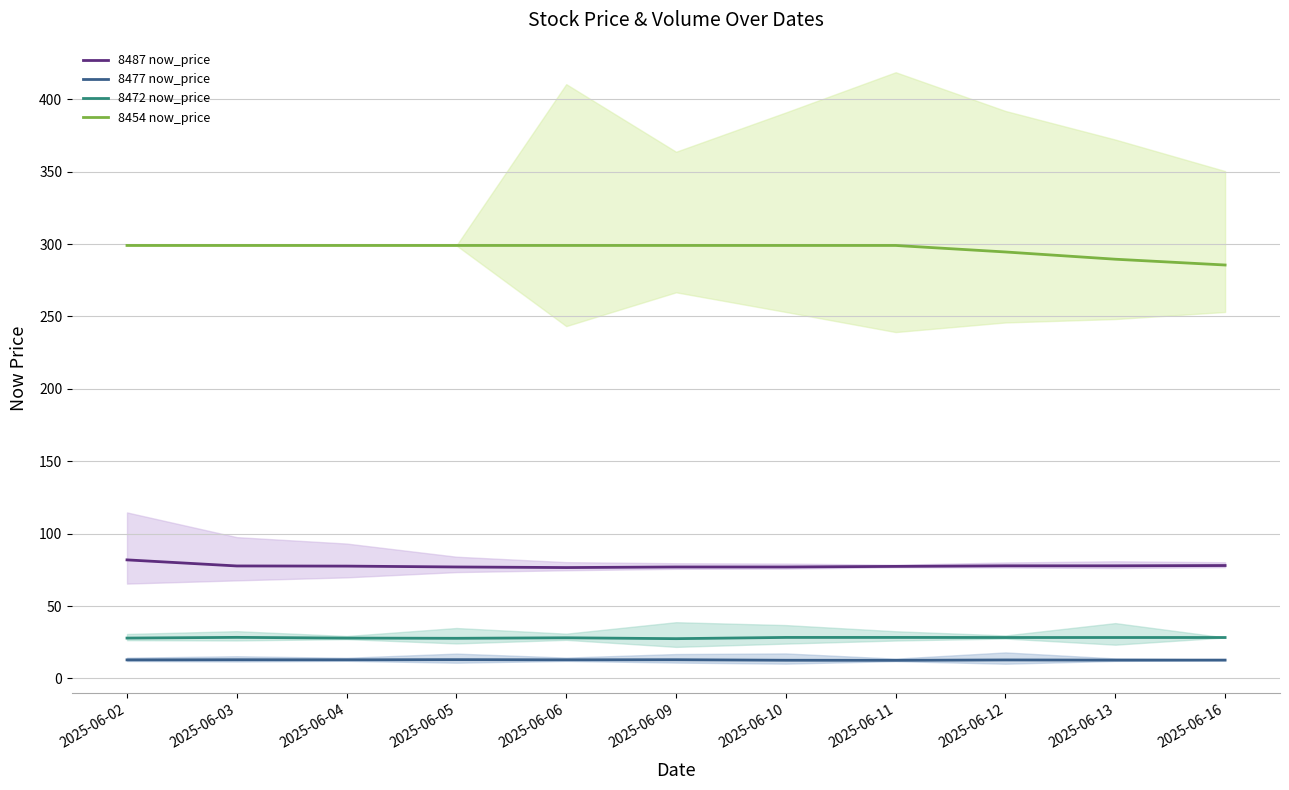

At which category is the sum across all series the highest?

2025-06-02